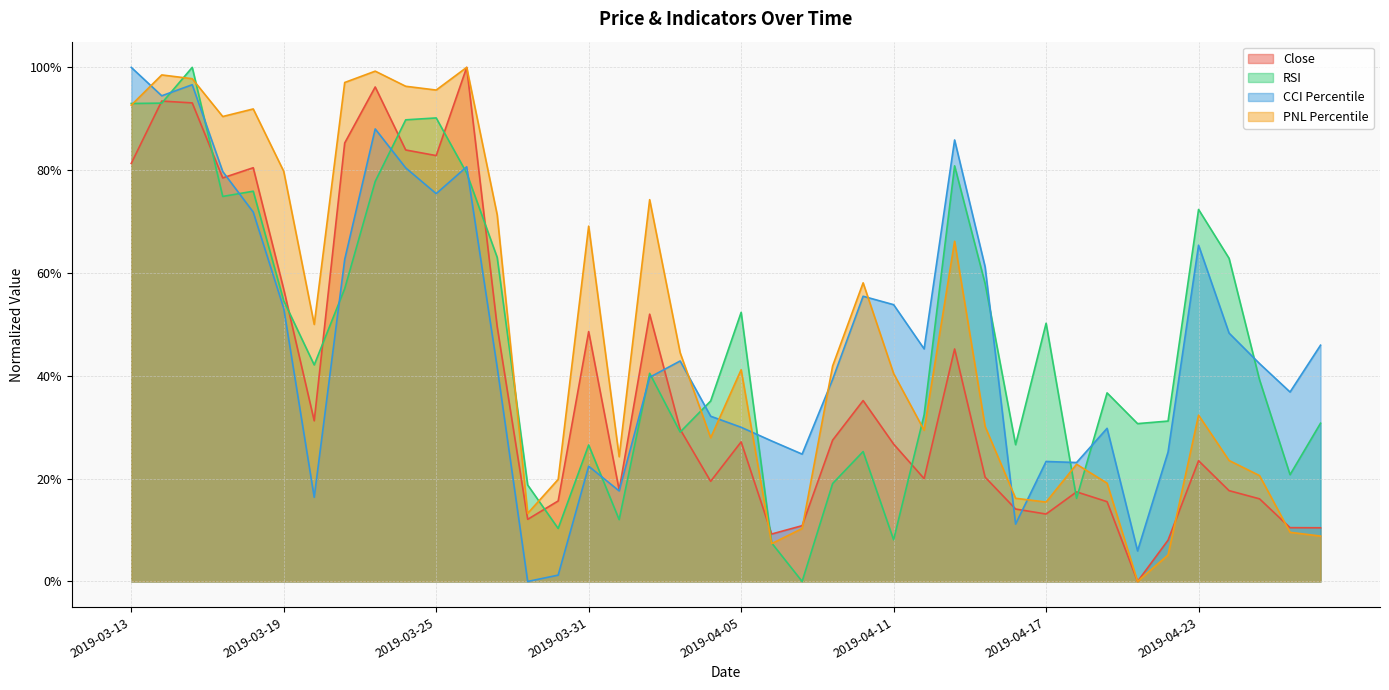

What are all the series names shown in the legend?

Close, RSI, CCI Percentile, PNL Percentile